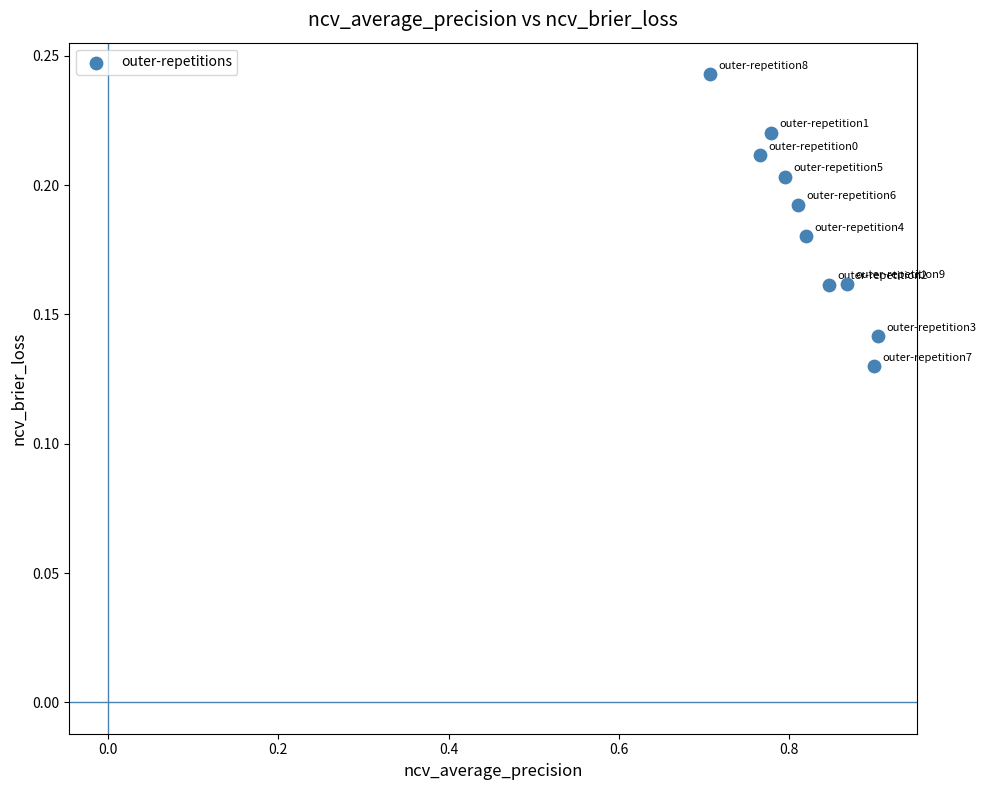

What is the average X value?

0.8